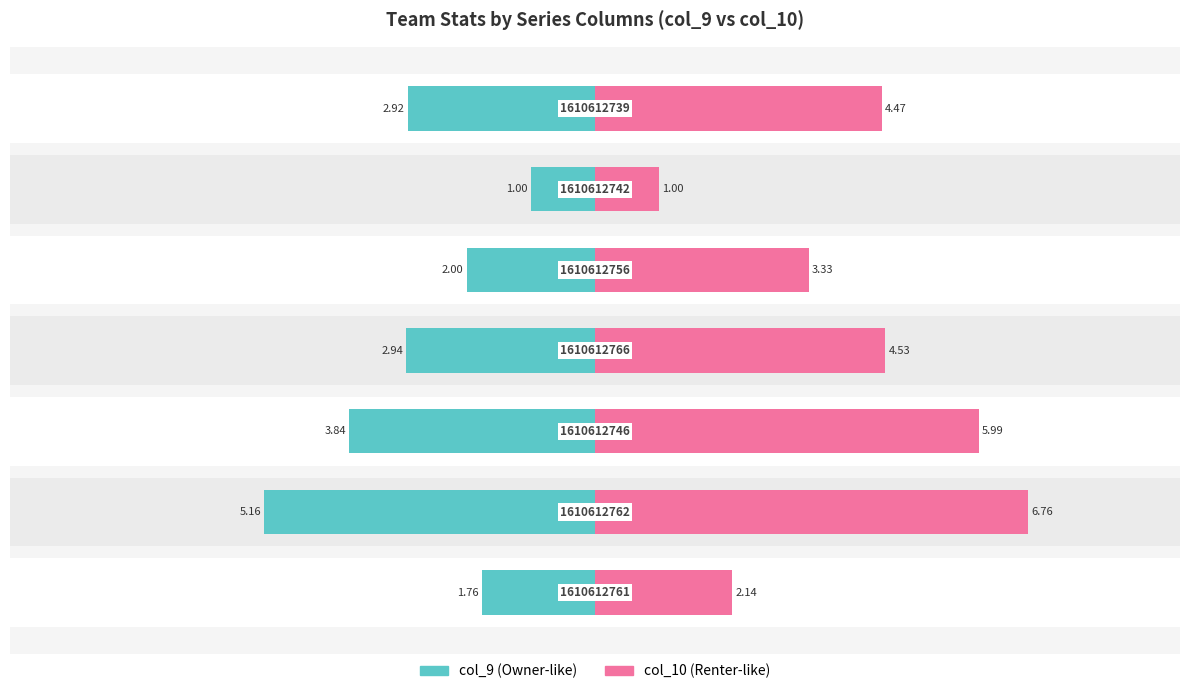

What is the value of the col_9 bar at the 5th from the left?

-2.0